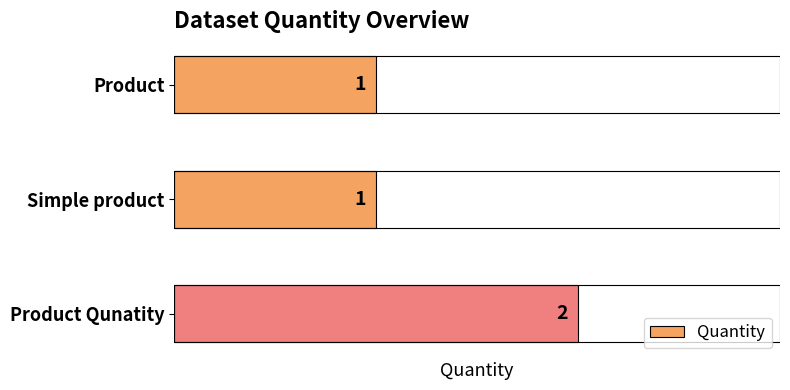

Is it true that the value at Simple product is 2?

False